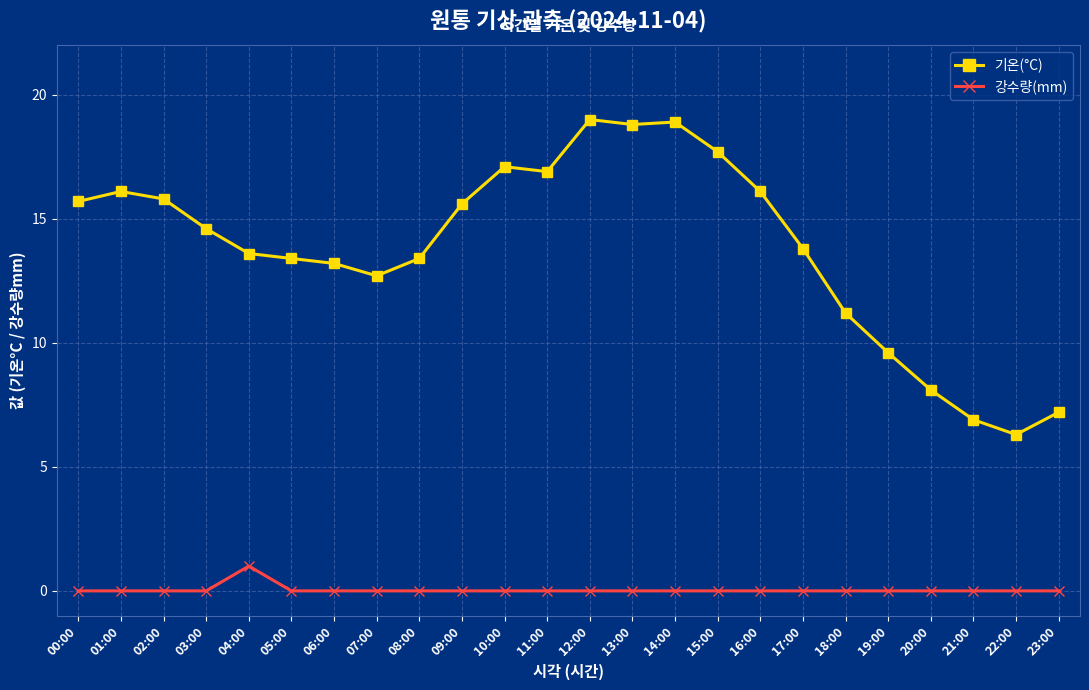

Count the number of data series in this chart.

2